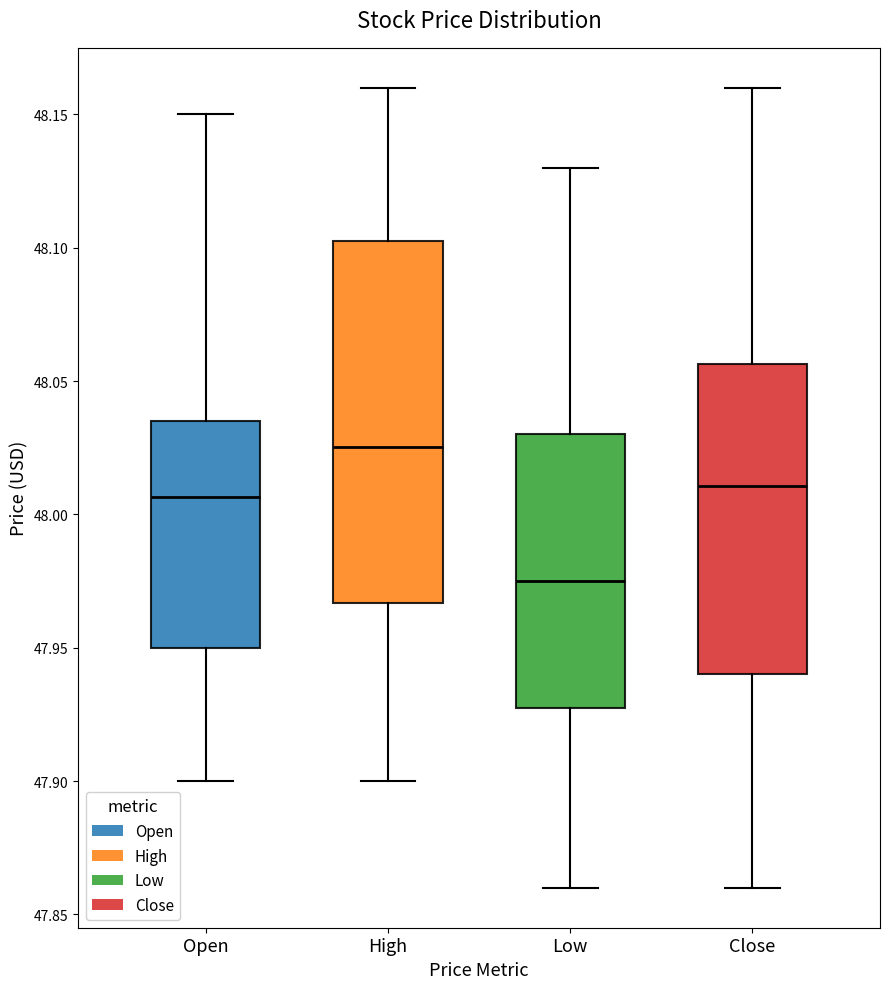

Reading left to right, read every box against the y-axis: the position of its median line, the range the box covers, and the ends of its whiskers. The values are not printed on the chart, so give them approximately, as read against the axis.

Open: median 48.005, box 47.950 to 48.035, whiskers 47.900 to 48.150
High: median 48.025, box 47.965 to 48.105, whiskers 47.900 to 48.160
Low: median 47.975, box 47.930 to 48.030, whiskers 47.860 to 48.130
Close: median 48.010, box 47.940 to 48.055, whiskers 47.860 to 48.160